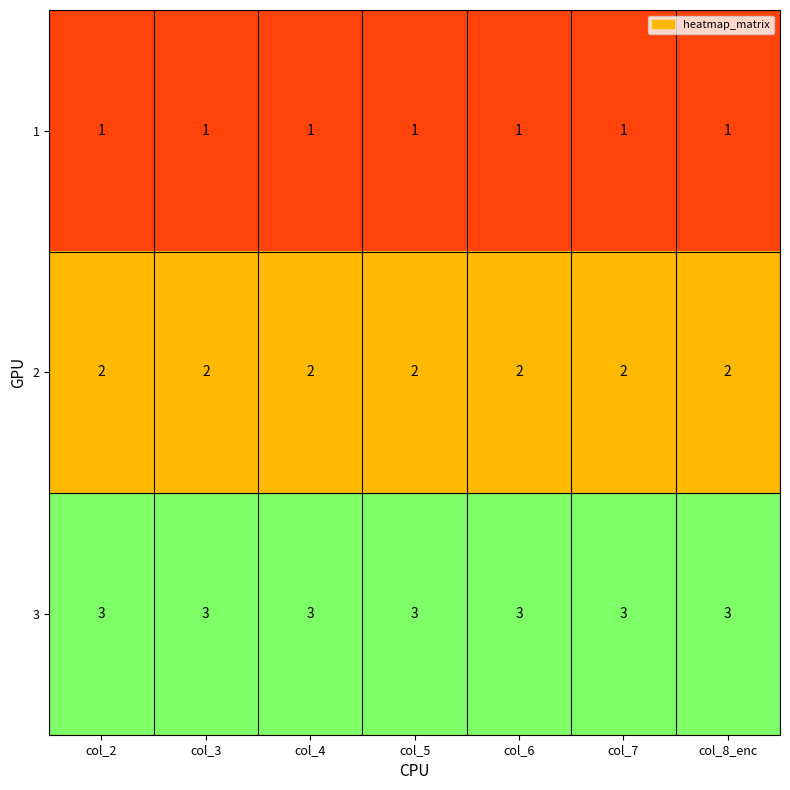

Is it true that 1 equals 1 at col_7?

True